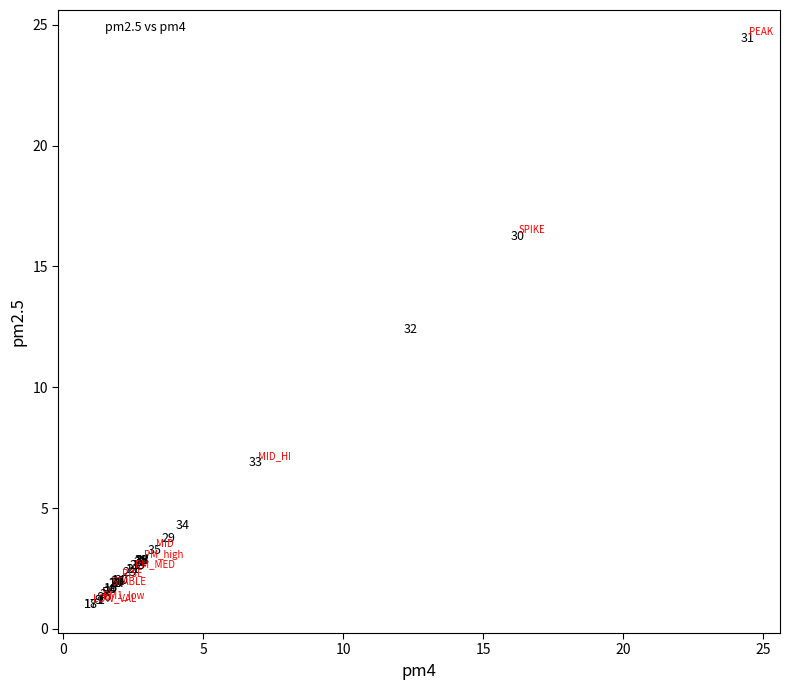

What Y value in the scatter plot is closest to 12?

12.4